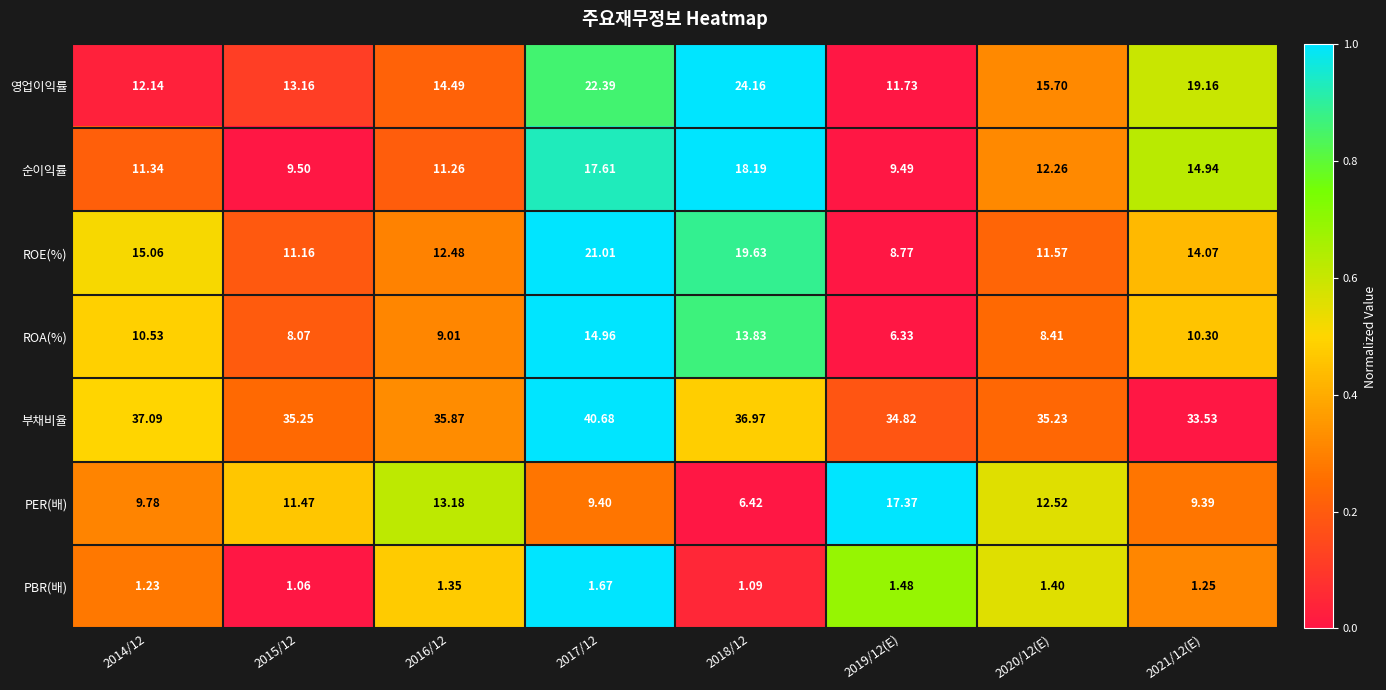

Rank the series at 2018/12 from highest to lowest value.

부채비율, 영업이익률, ROE(%), 순이익률, ROA(%), PER(배), PBR(배)